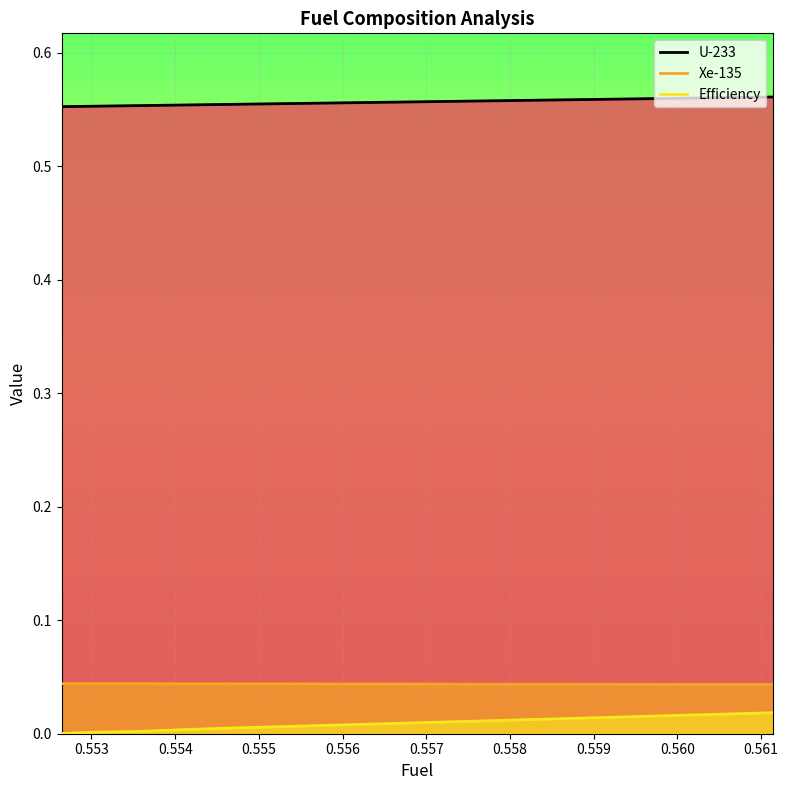

What is the value of the U-233 point at the 8th from the left?

0.6